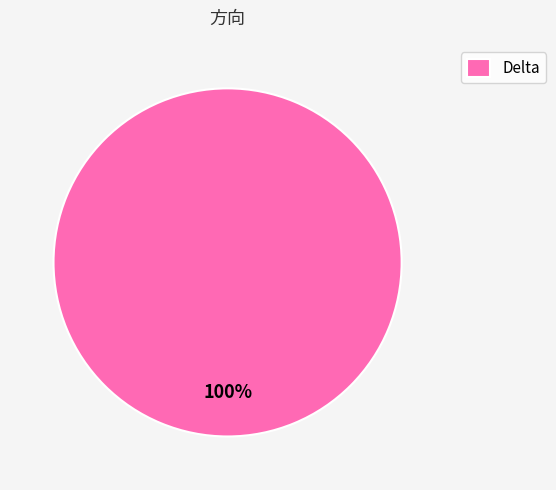

What percentage is the Delta slice, to the nearest percent?

100%